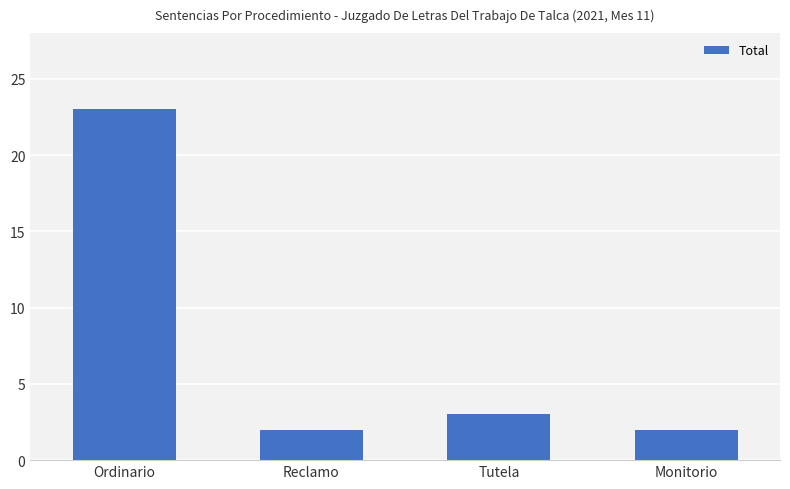

Between Tutela and Ordinario, which is larger?

Ordinario